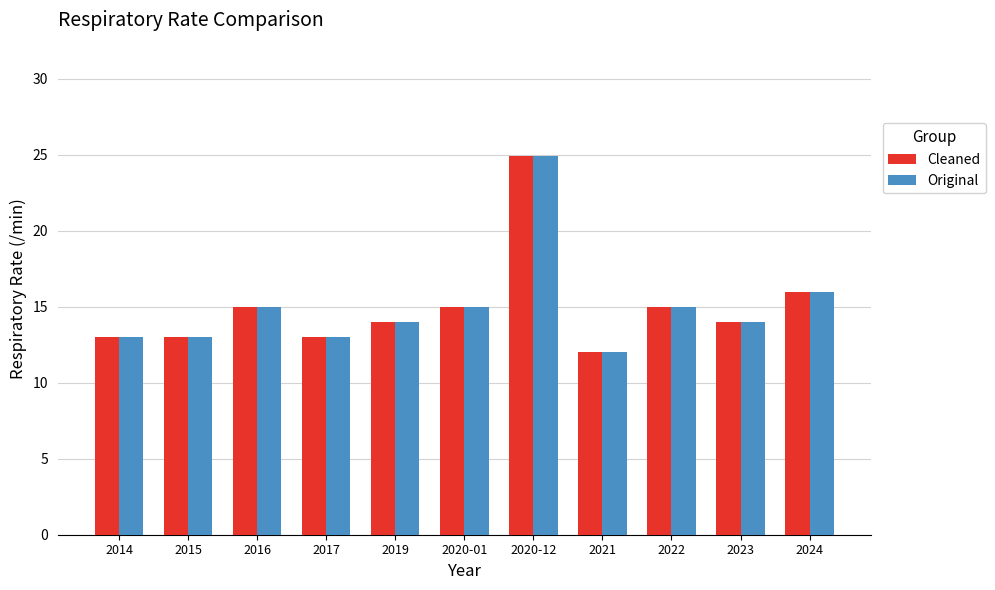

What is the sum of the Original values at 2017 and 2023?

27.0